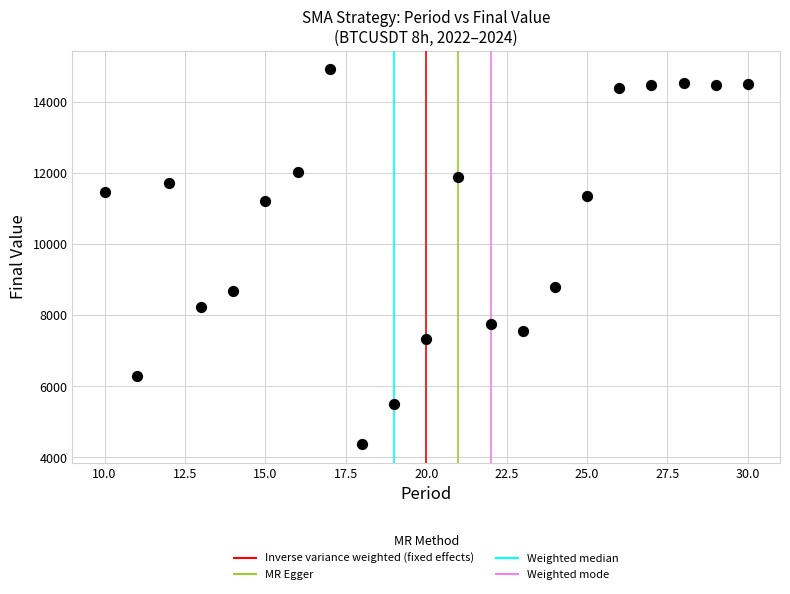

What Y value in the scatter plot is closest to 9642?

8792.7